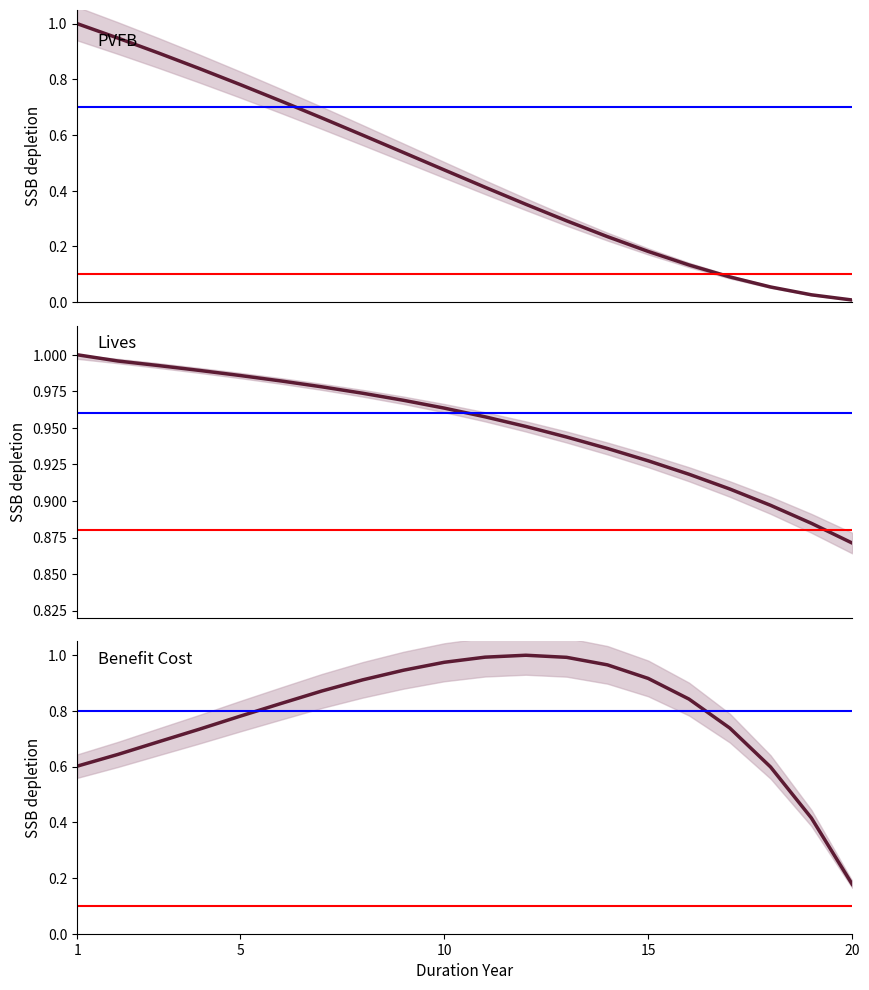

What is the highest value of the Lives (MD) series?

1.0